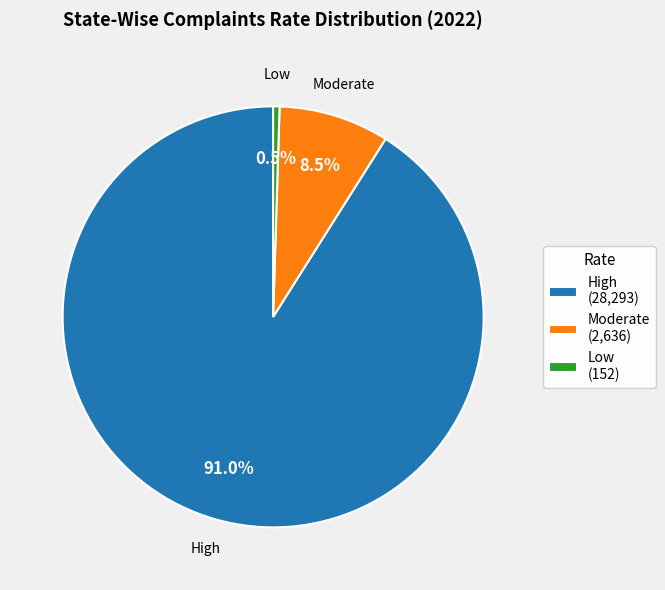

Between Moderate and Low, which is larger?

Moderate